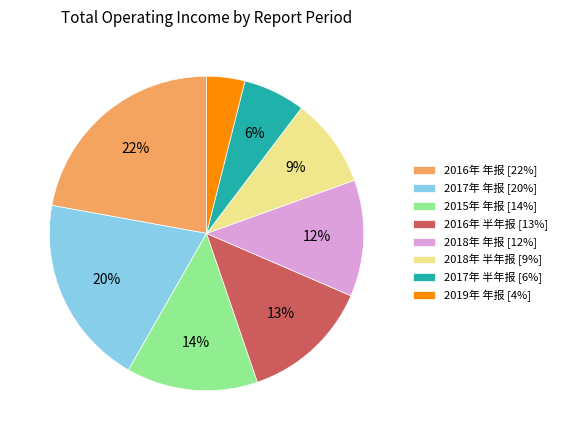

How many slices are in this pie chart?

8